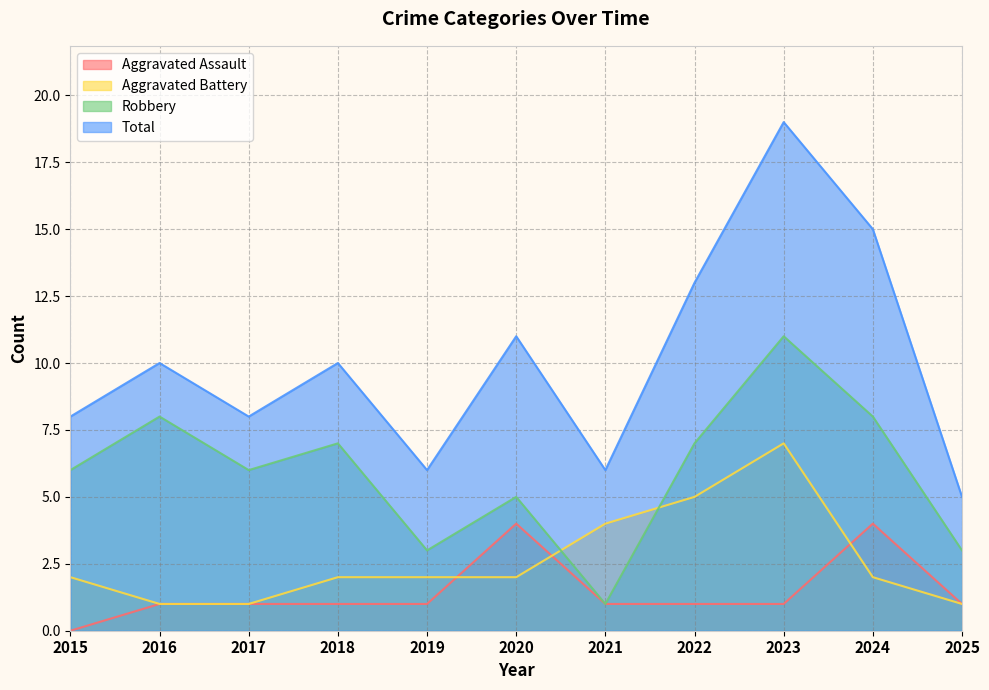

How many lines are shown in the chart?

4